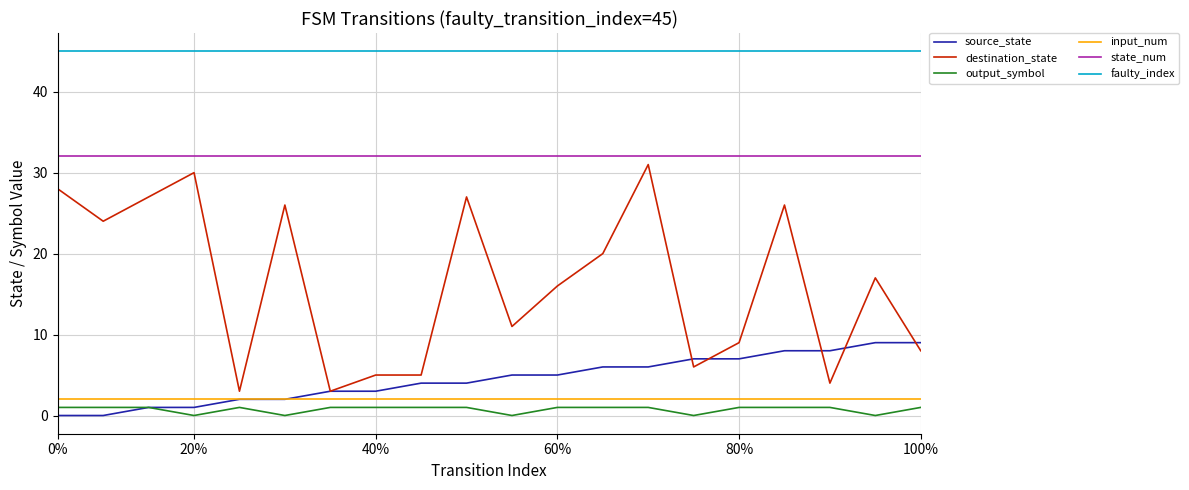

Does the chart have visible grid lines?

Yes